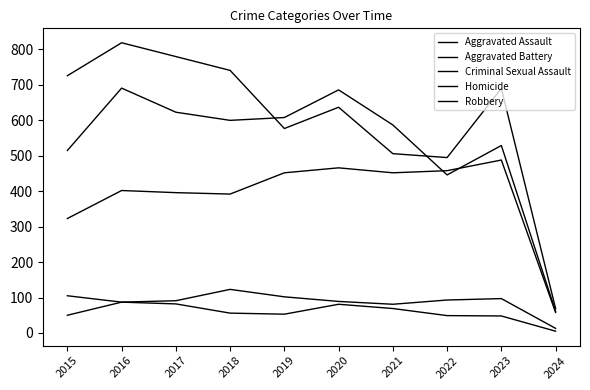

Is this an area chart (filled region under the line)?

No